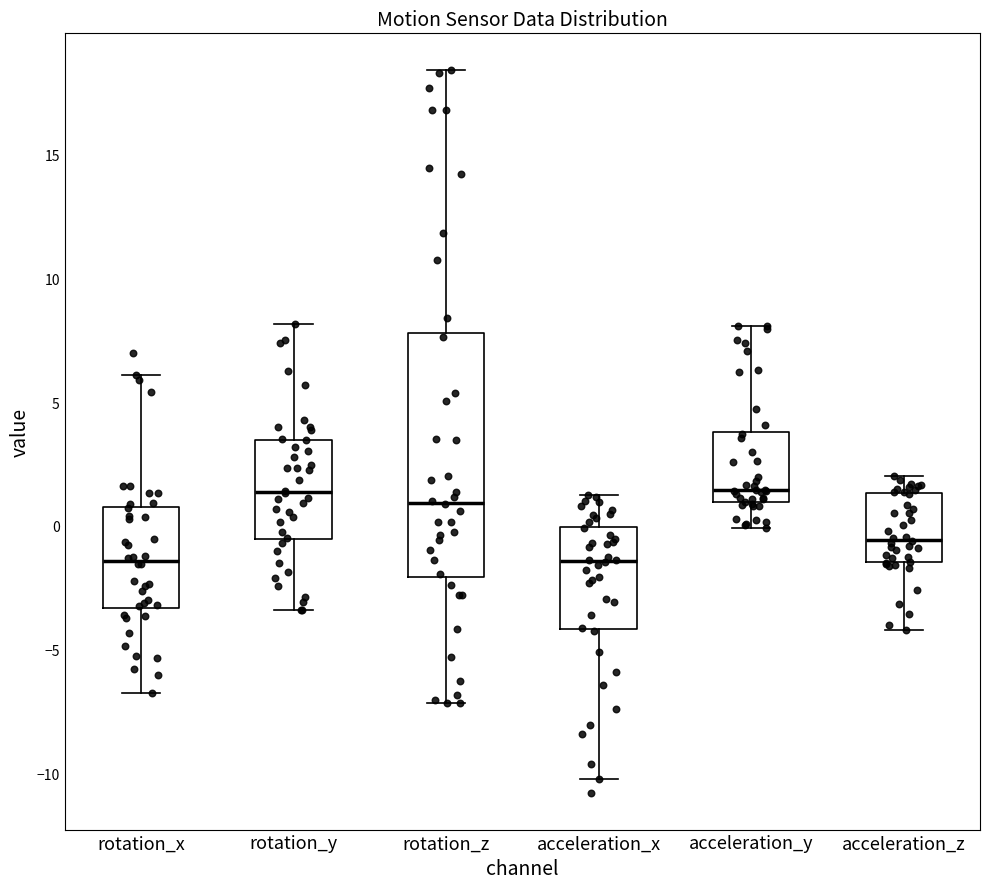

Where is the upper edge of the box for acceleration_y on the y-axis? The values are not printed on the chart, so give them approximately, as read against the axis.

4.0